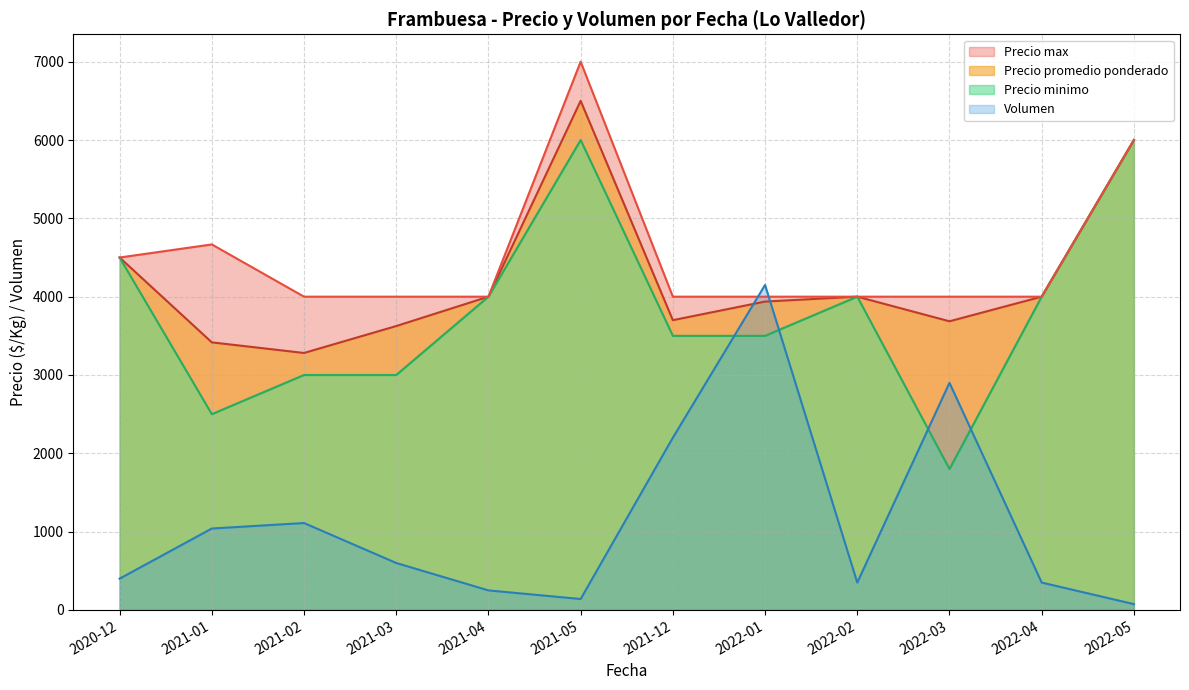

What value does the Precio maximo series have at 2022-03?

4000